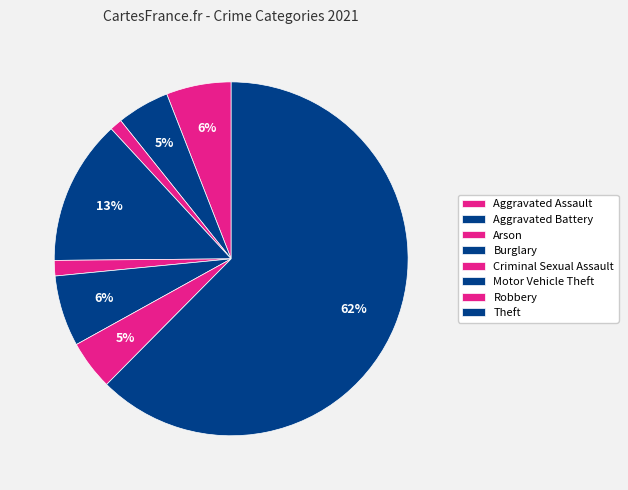

To the nearest percent, what portion does Motor Vehicle Theft represent?

6%